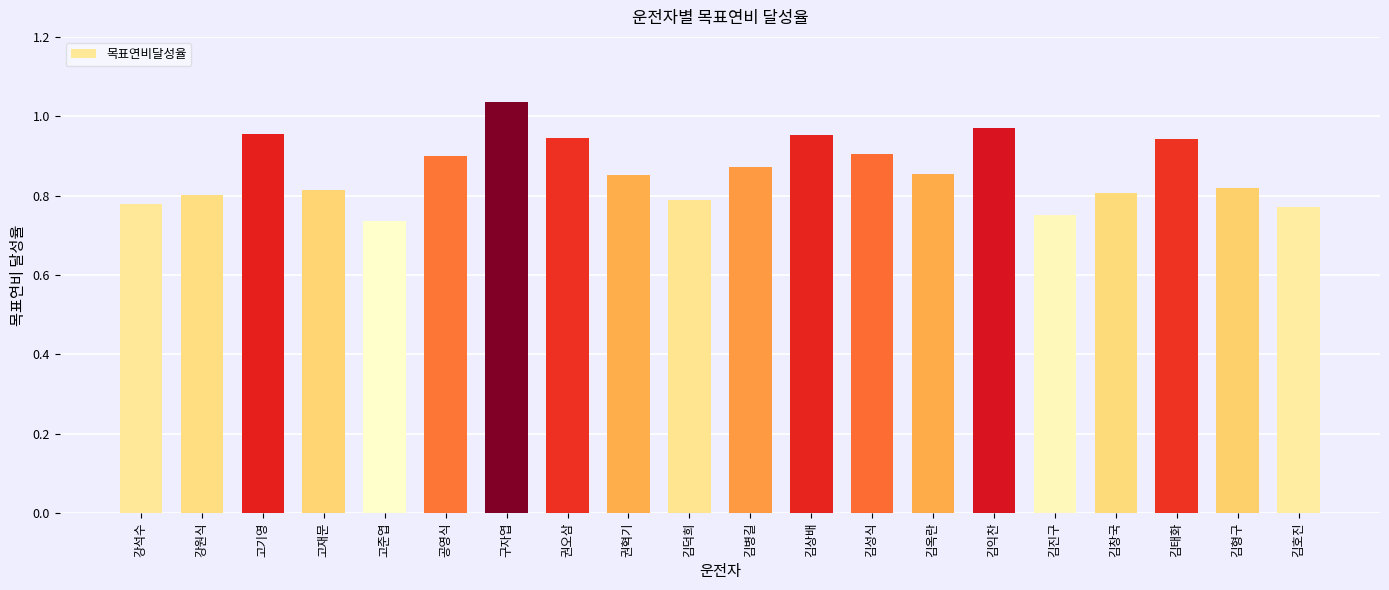

Are the bars horizontal?

No